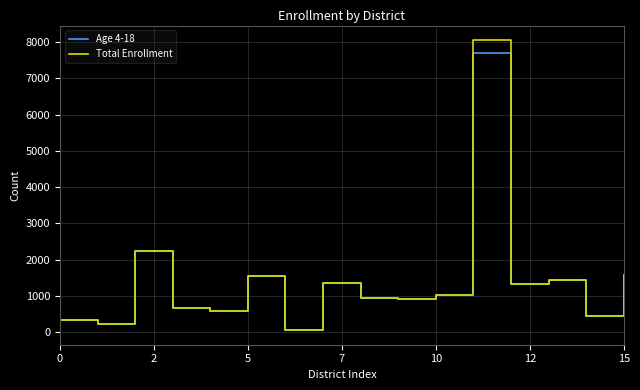

What is the highest value of the Total Enrollment series?

8053